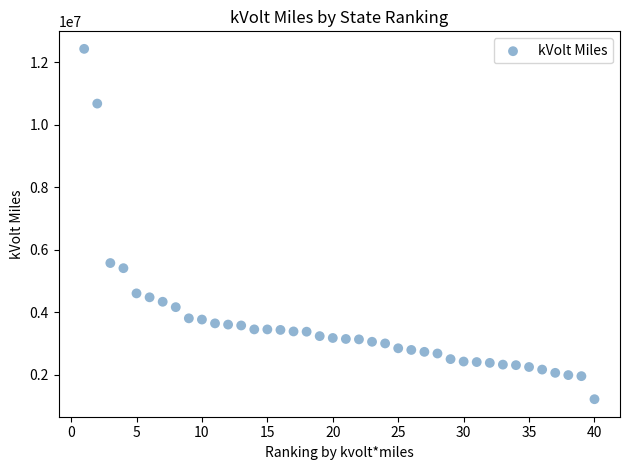

What is the range of Y values (max minus min)?

11206204.6